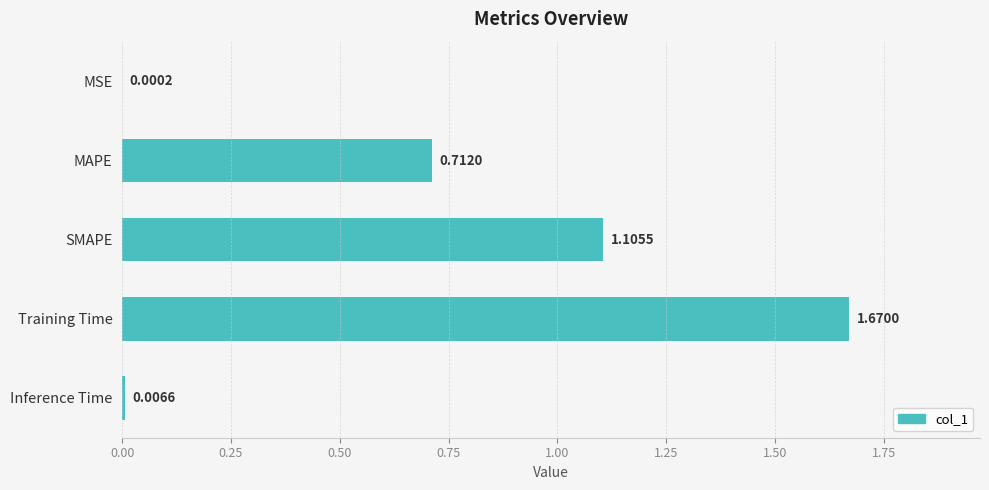

Between MAPE and Training Time, which is larger?

Training Time